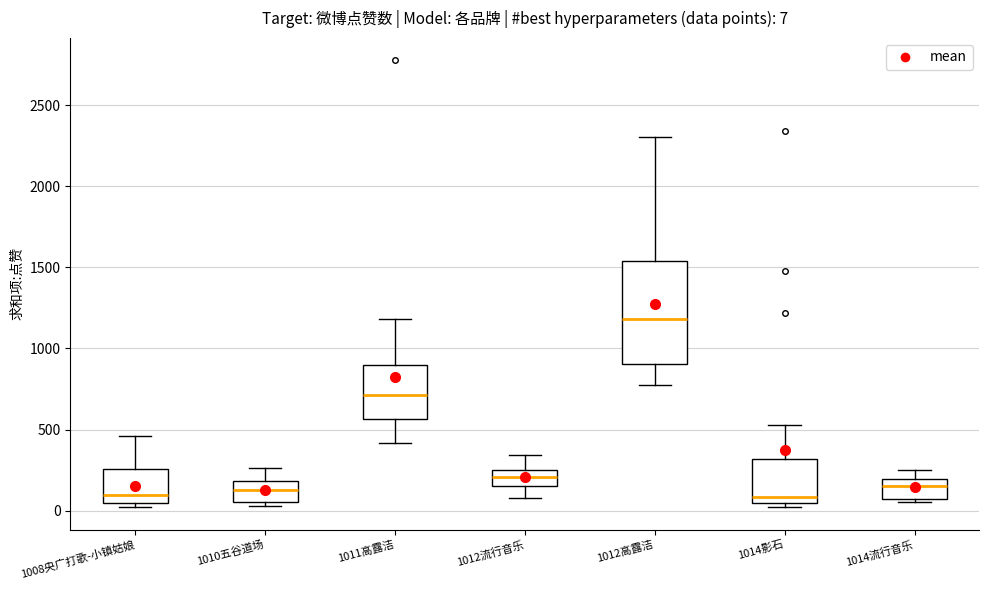

Which box is the tallest, from its lower edge to its upper edge?

1012高露洁